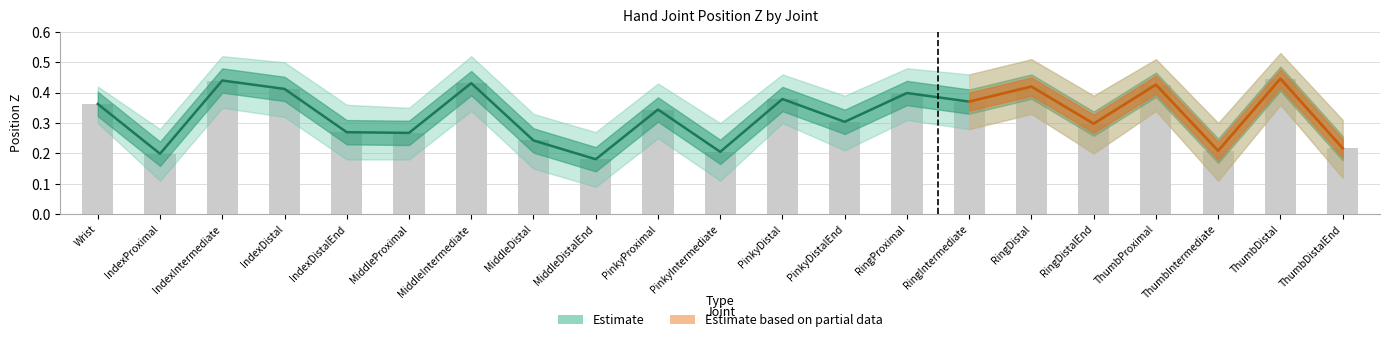

True or false: PositionZ_upper has a value of 0.3 at PinkyDistalEnd.

True